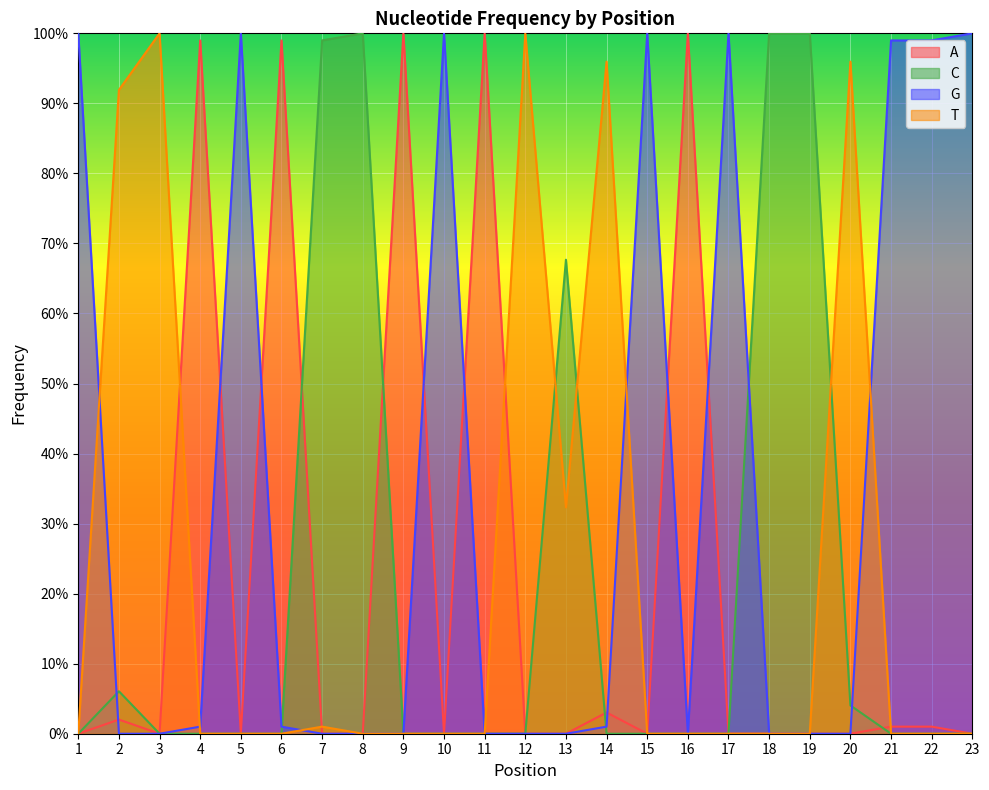

Where is the first local minimum for A?

3